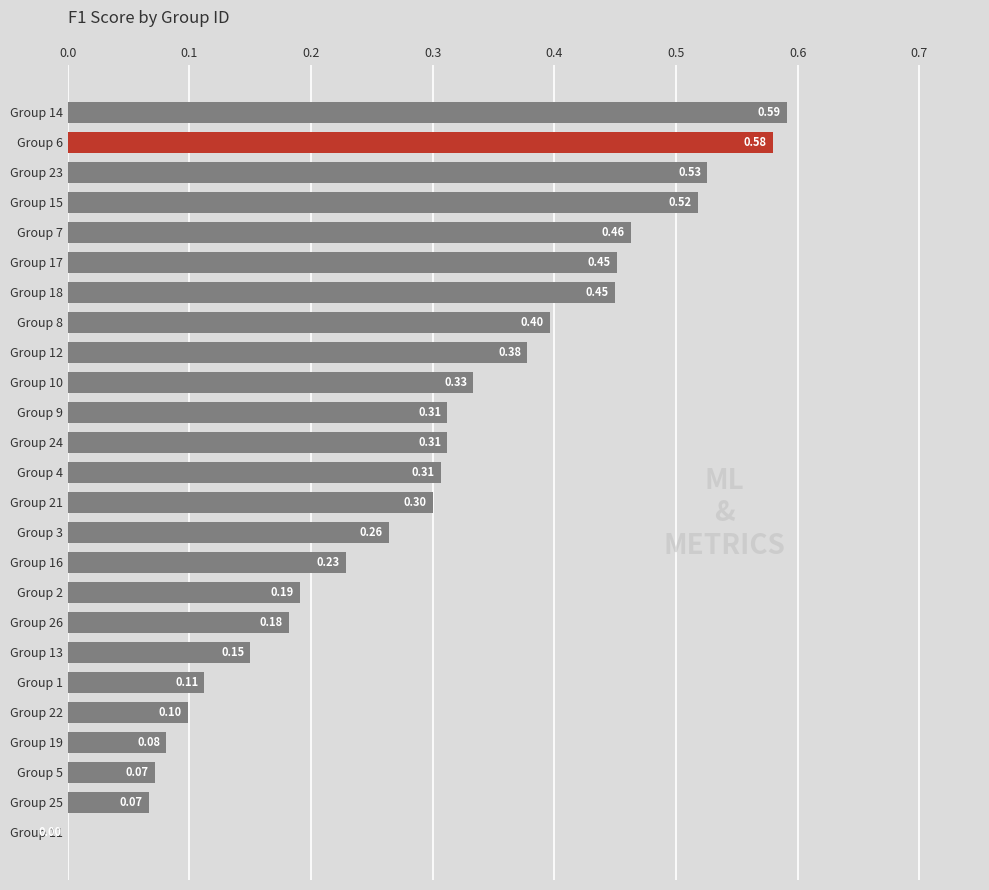

What is the sum of the values at Group 16 and Group 1?

0.3